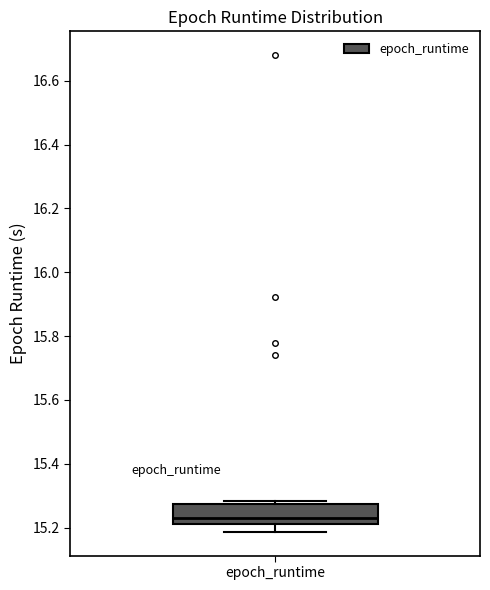

Transcribe this box plot: give where the median line is, the range the box spans, and where the two whiskers end, as read against the y-axis. The values are not printed on the chart, so give them approximately, as read against the axis.

median 15.24, box 15.22 to 15.28, whiskers 15.18 to 15.28 (just above the box's upper edge)